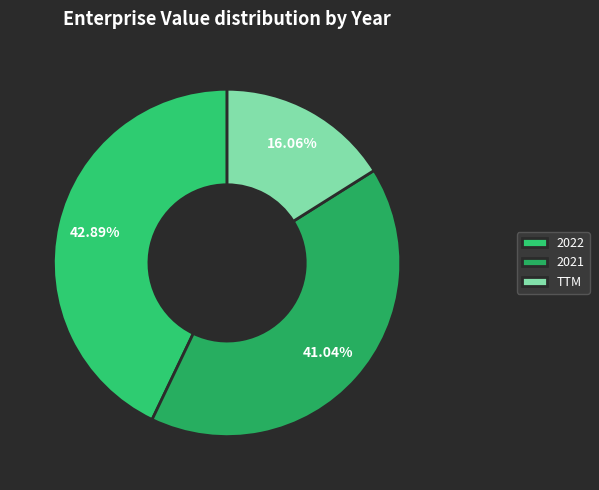

True or false: 2022 accounts for 43% of the total.

True